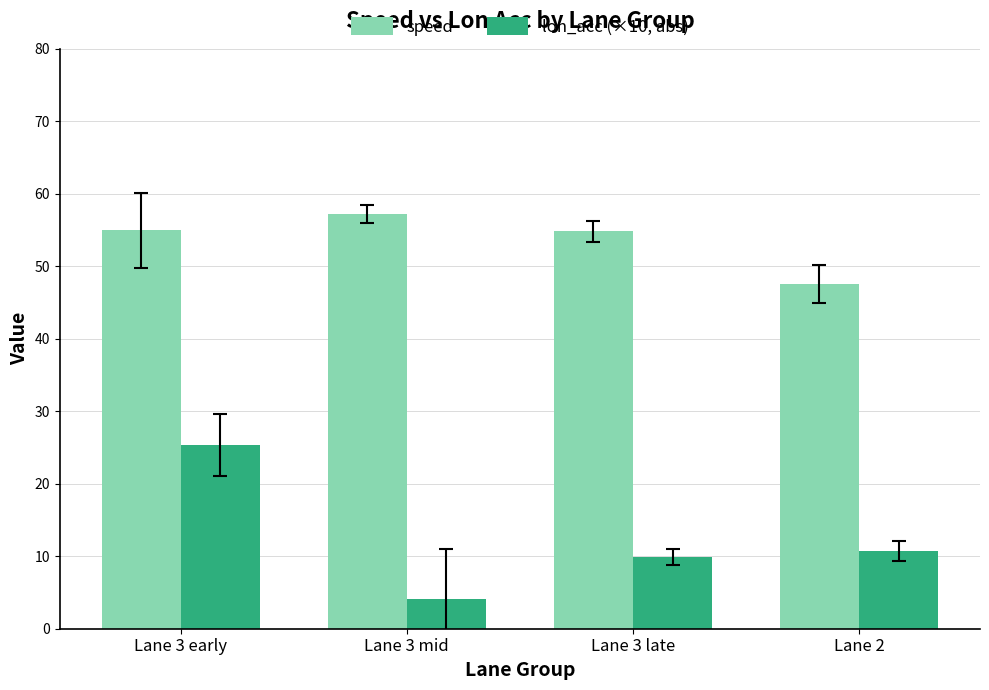

What position from the right is Lane 2?

1